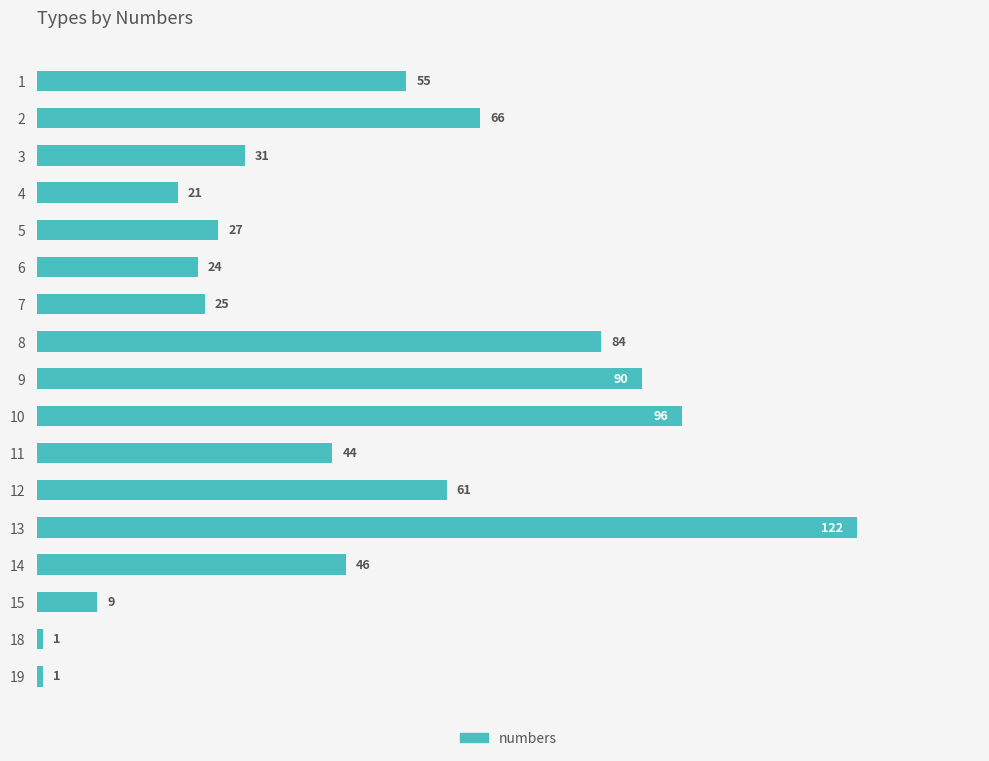

What is the greatest value displayed?

122